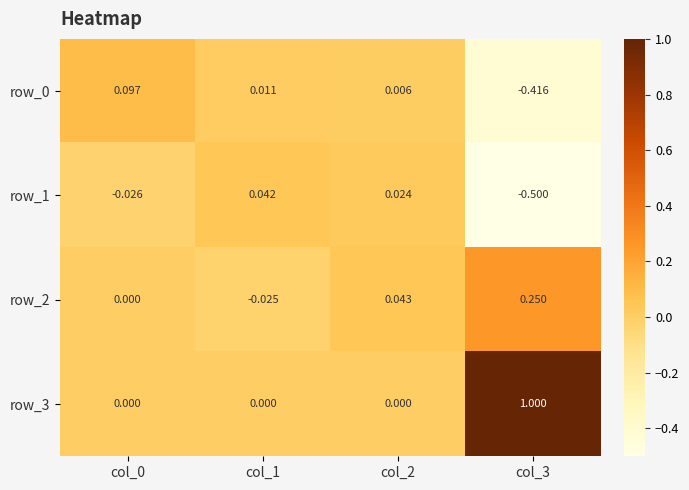

Is the value of row_3 at col_0 greater than the value of row_0 at col_3?

Yes